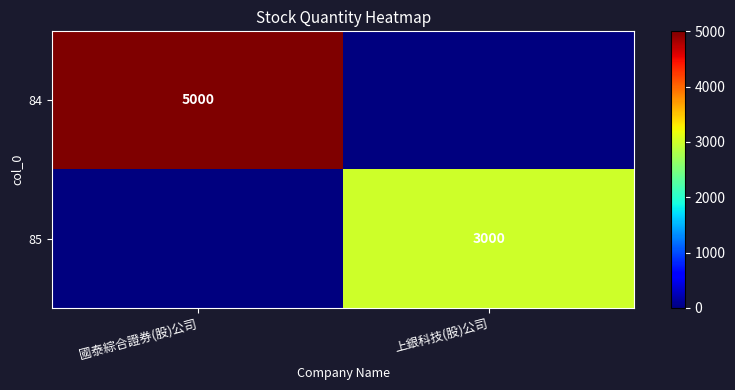

The 84 series shows 8592 at 國泰綜合證券(股)公司. True or false?

False